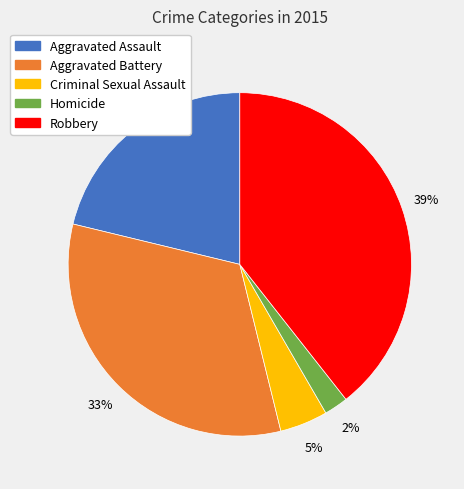

Which has a higher value, Homicide or Aggravated Assault?

Aggravated Assault